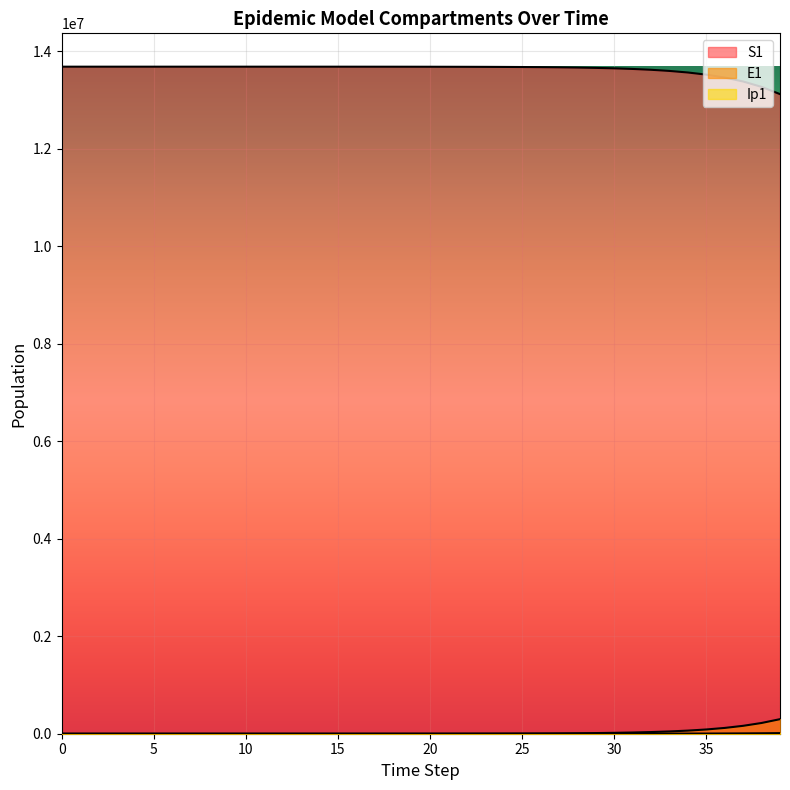

Rank the series at 4 from highest to lowest value.

S1, E1, Ip1